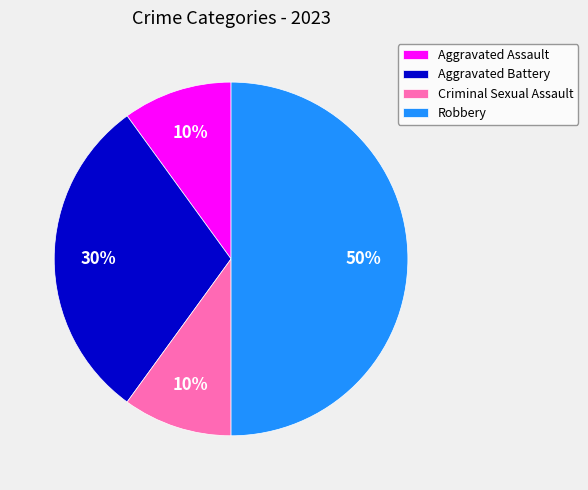

Between Robbery and Criminal Sexual Assault, which is larger?

Robbery